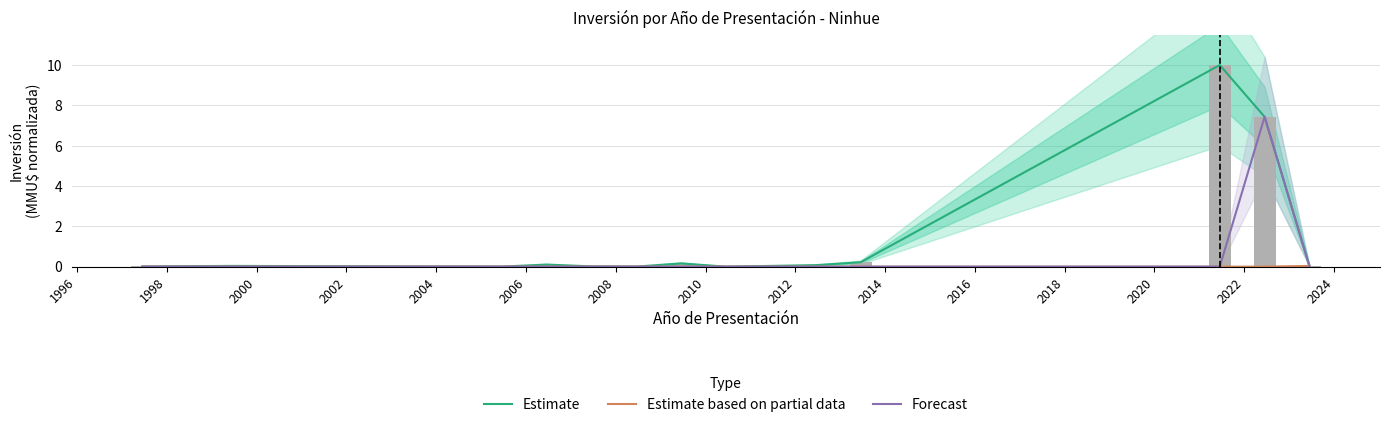

How many values in the Forecast series exceed 0?

1